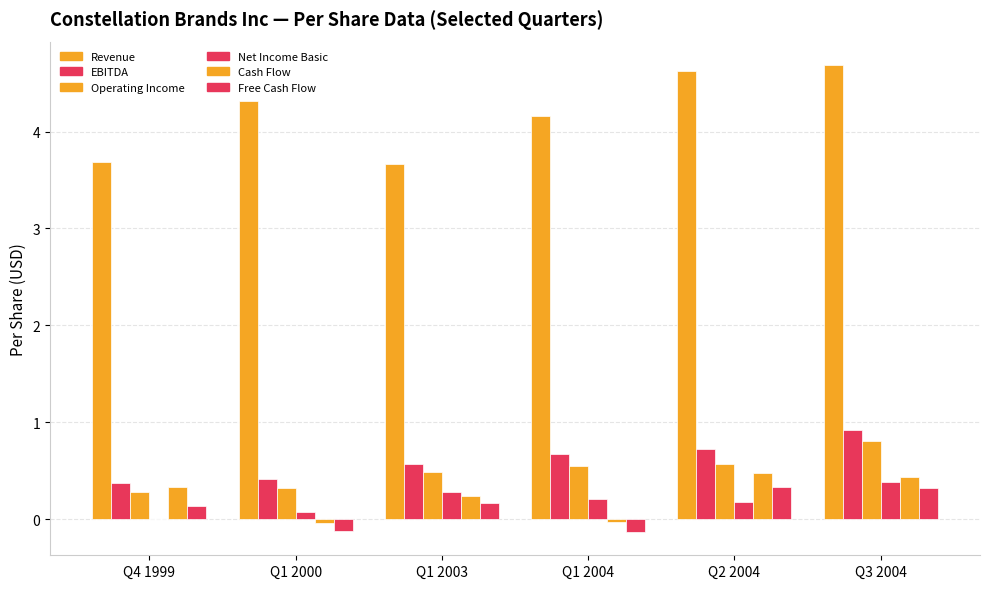

What is the label of the 3rd bar from the right?

Q1 2004